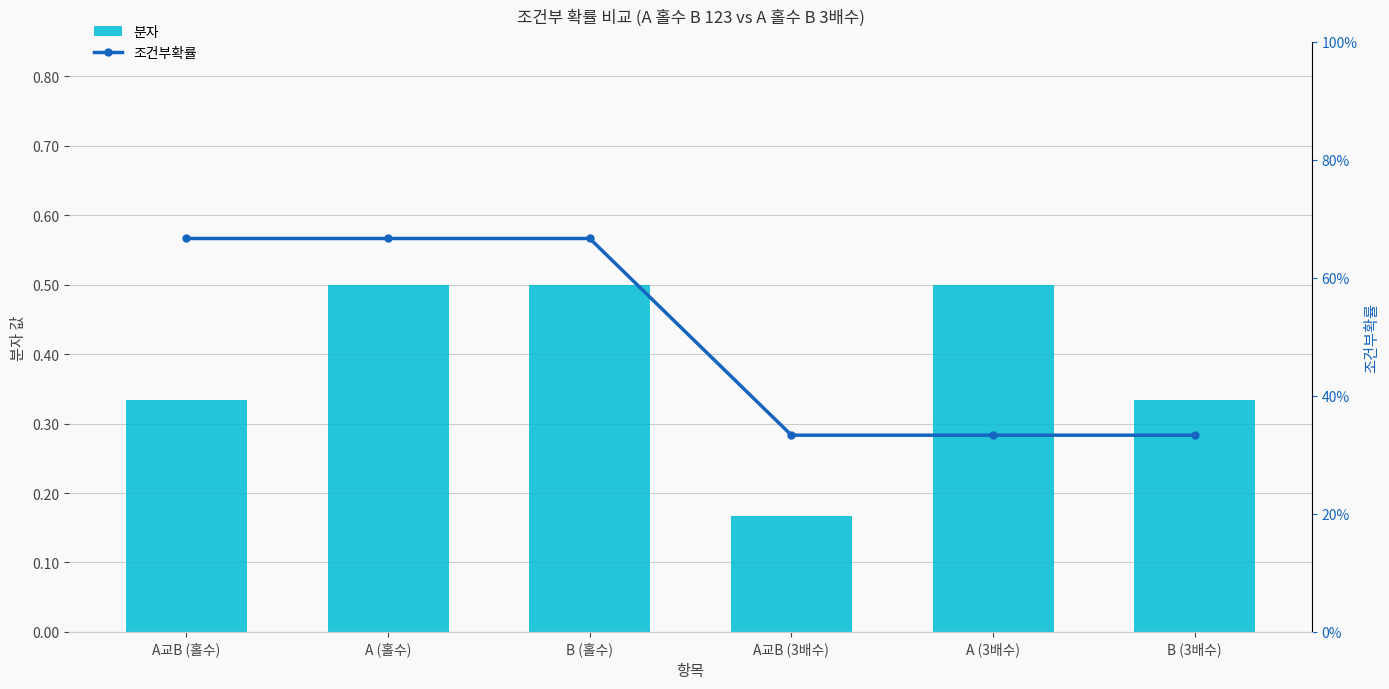

Reading right to left, transcribe all the data shown in this chart.

분자: B (3배수)=0.3	A (3배수)=0.5	A교B (3배수)=0.2	B (홀수)=0.5	A (홀수)=0.5	A교B (홀수)=0.3
조건부확률: B (3배수)=0.3	A (3배수)=0.3	A교B (3배수)=0.3	B (홀수)=0.7	A (홀수)=0.7	A교B (홀수)=0.7